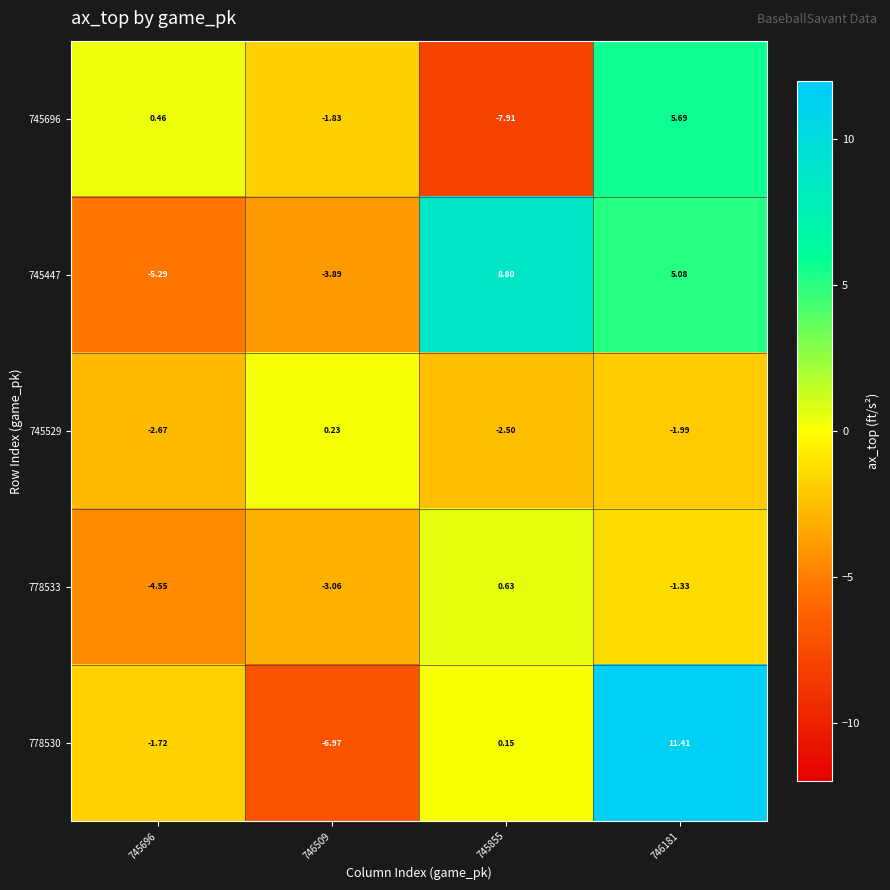

How many data points does each series have?

4